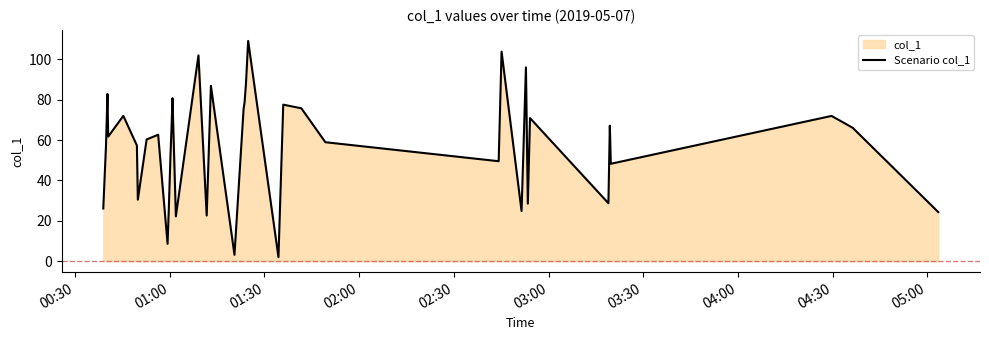

Does the chart display data point markers on the line(s)?

No